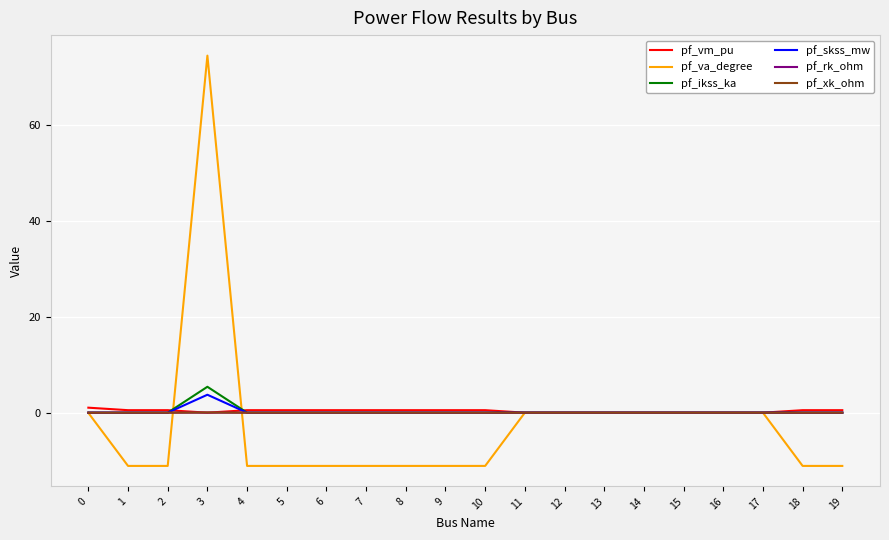

The value of pf_rk_ohm at 6 is 0.0. True or false?

True